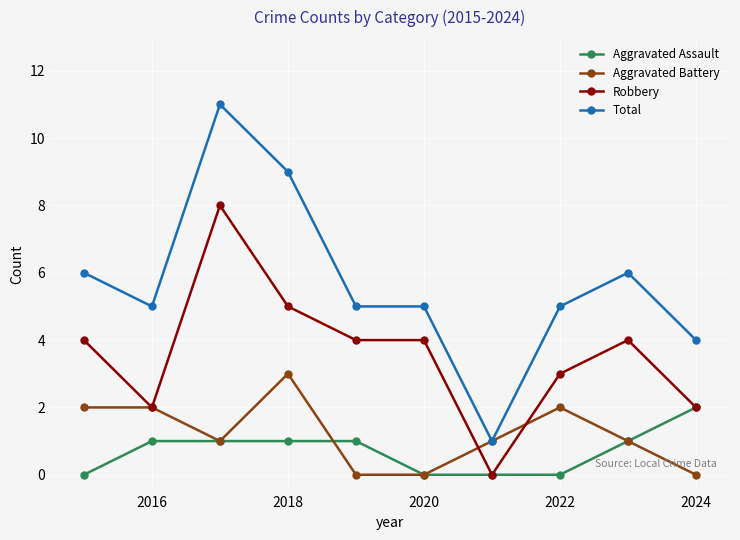

Rank the series by their maximum value, from lowest to highest.

Aggravated Assault, Aggravated Battery, Robbery, Total